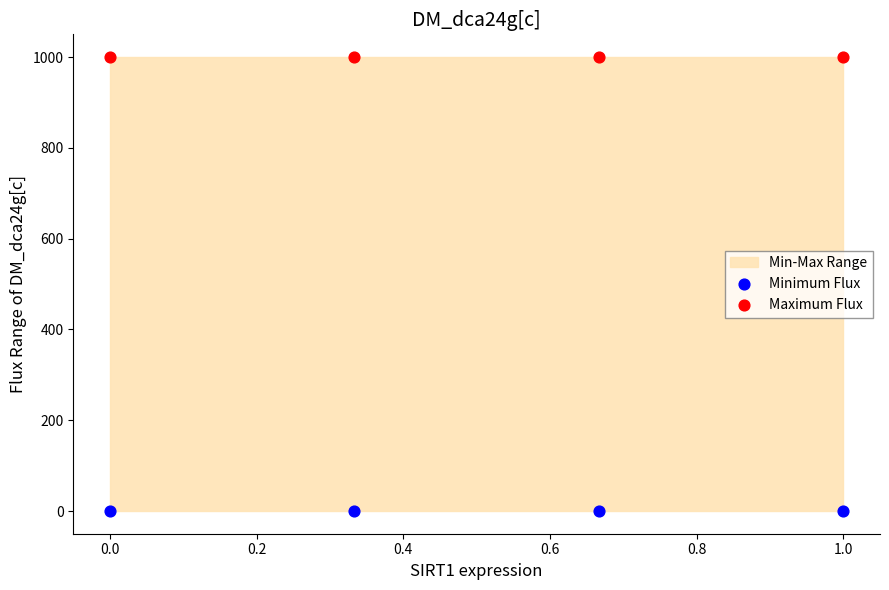

Which series reaches the minimum Y coordinate?

Minimum Flux